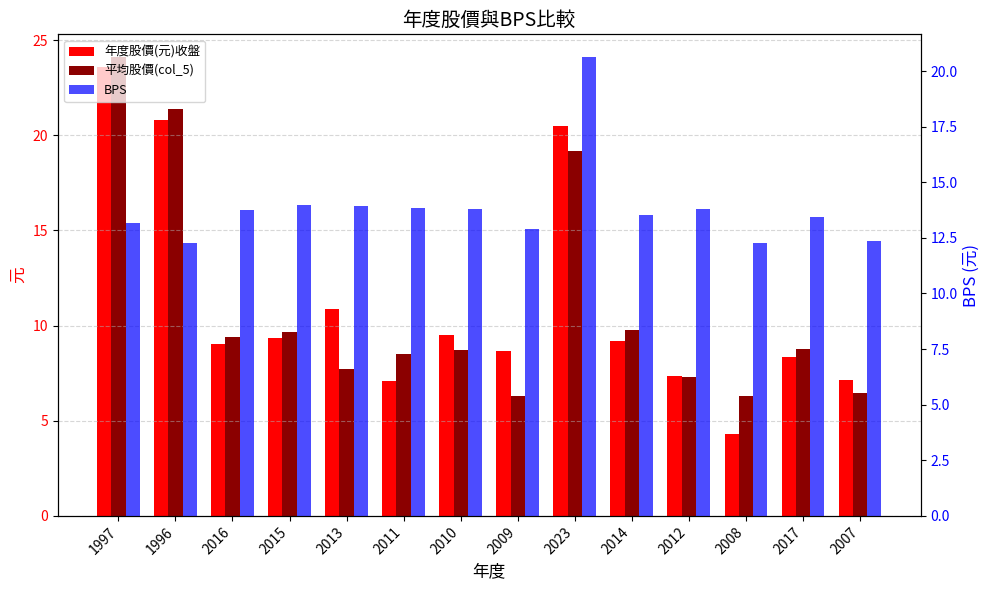

The 平均股價(col_5) series shows 8.7 at 2010. True or false?

True